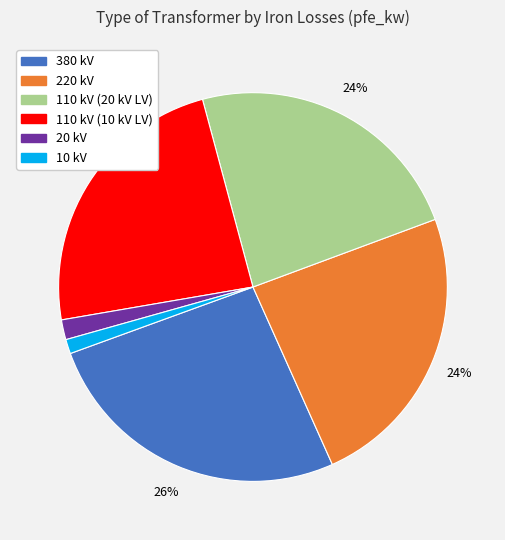

Which has a higher value, 110 kV (20 kV LV) or 380 kV?

380 kV